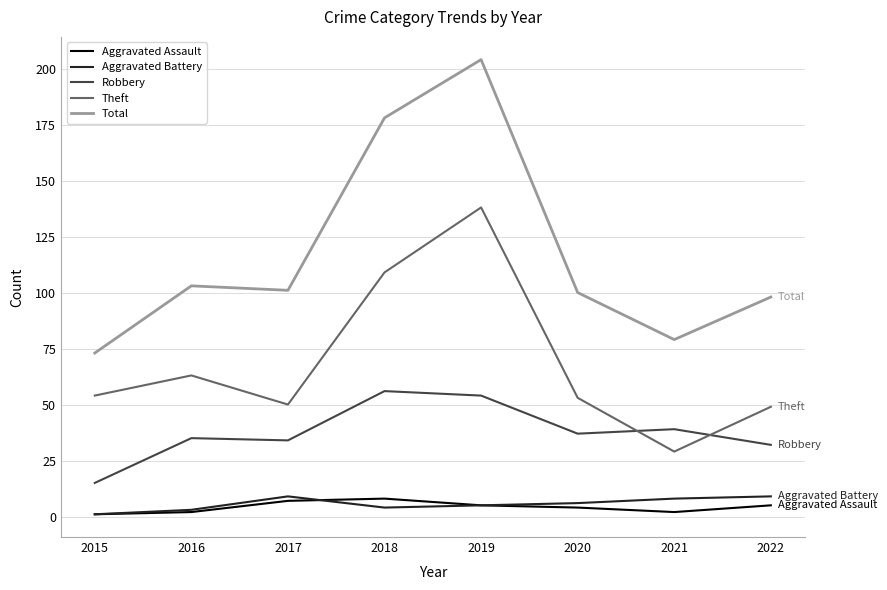

What is the smallest value displayed?

1